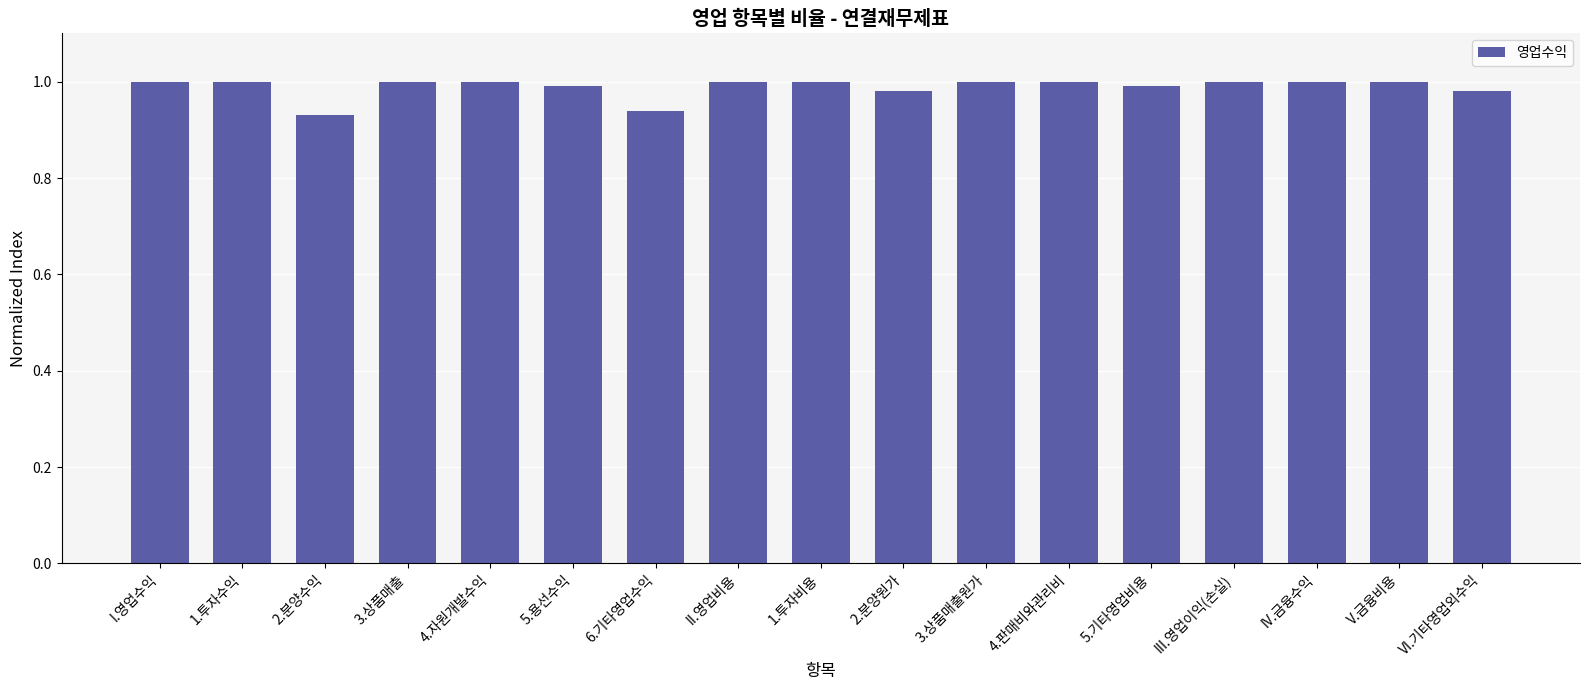

What is the label of the 12th bar from the left?

4.판매비와관리비